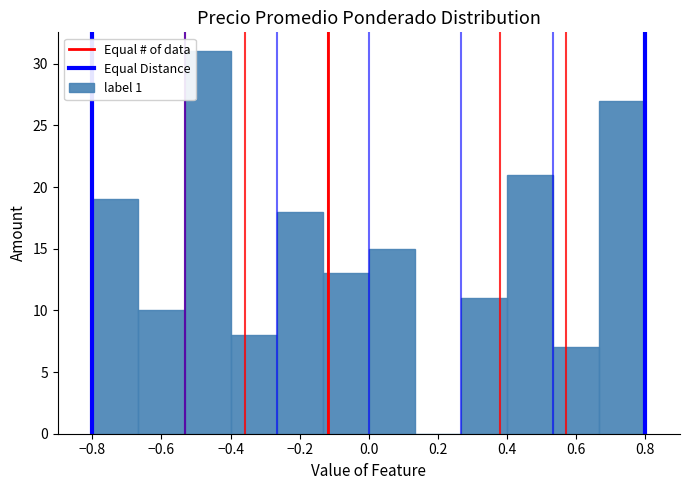

Reading left to right, list every bar in this chart as the range it spans on the x-axis followed by its height. Neither the bar edges nor the heights are printed on the chart, so give them approximately, as read against the axes.

-0.80 to -0.66: 19
-0.66 to -0.54: 10
-0.54 to -0.40: 31
-0.40 to -0.26: 8
-0.26 to -0.14: 18
-0.14 to 0.00: 13
0.00 to 0.14: 15
0.14 to 0.26: 0
0.26 to 0.40: 11
0.40 to 0.54: 21
0.54 to 0.66: 7
0.66 to 0.80: 27